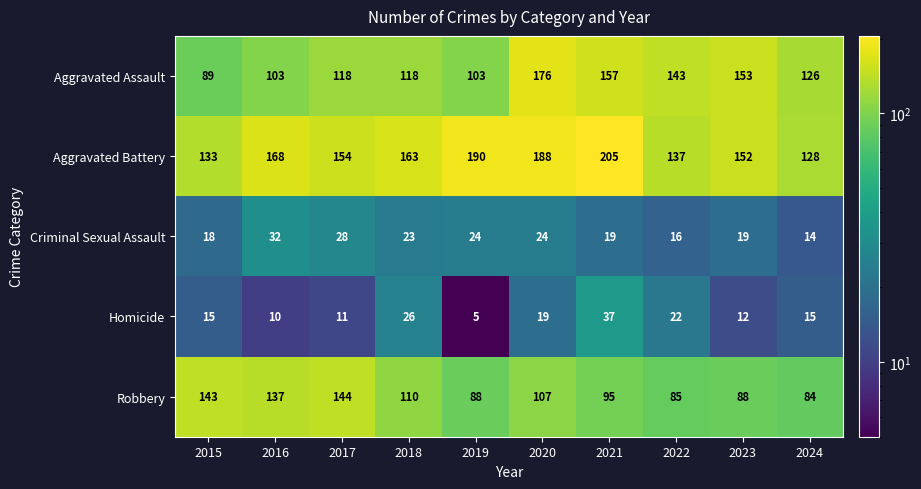

At which category is the sum across all series the highest?

2020